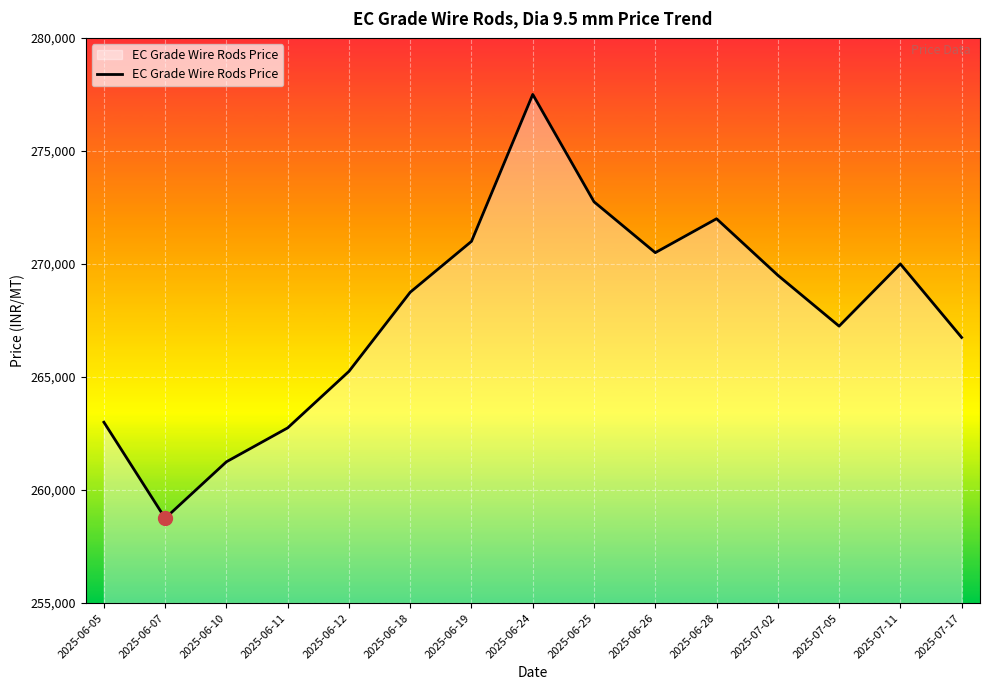

What is the difference between the maximum and minimum values?

18750